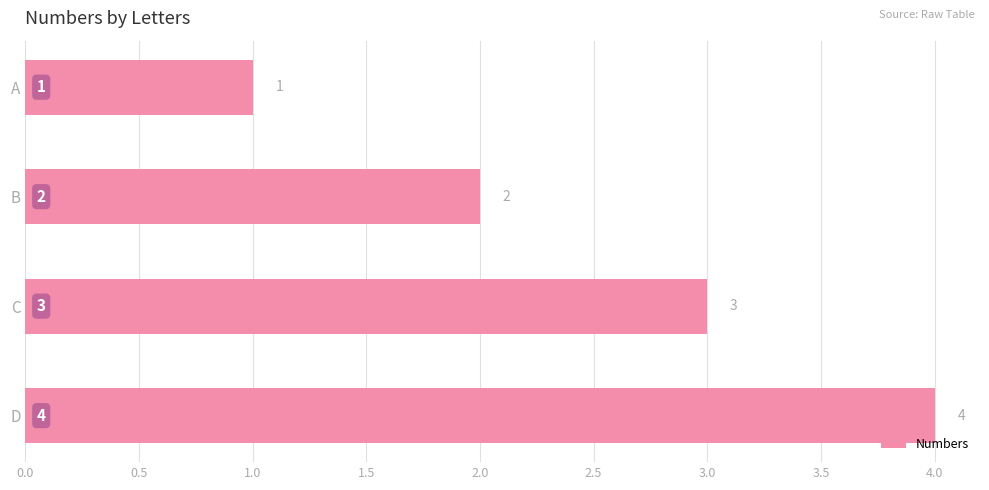

What is the smallest value displayed?

1